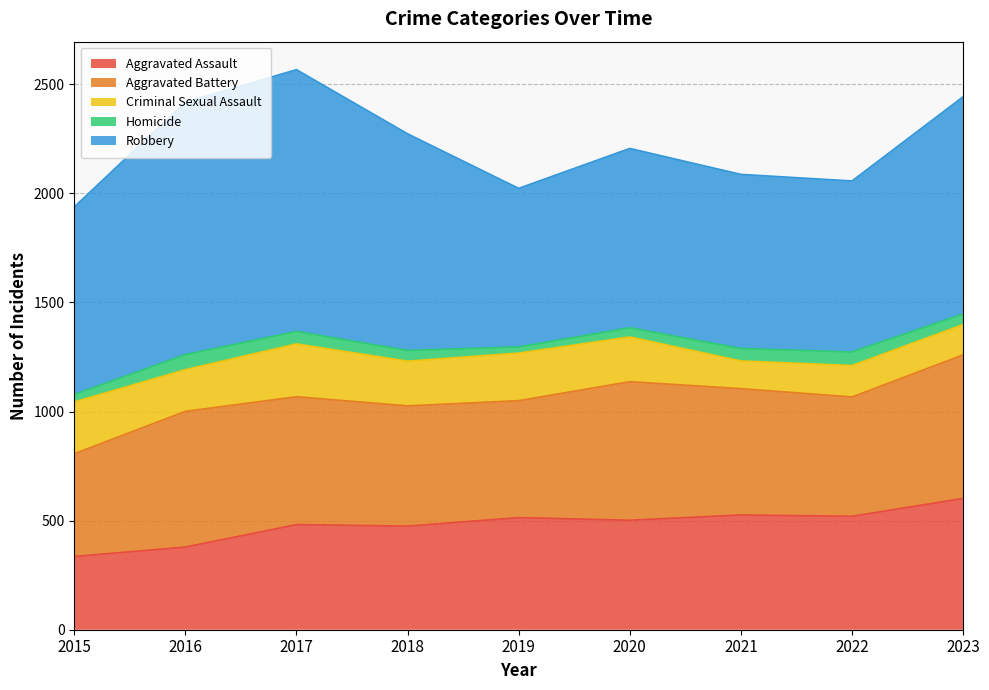

What is the difference between the maximum and minimum values in the Aggravated Battery series?

187